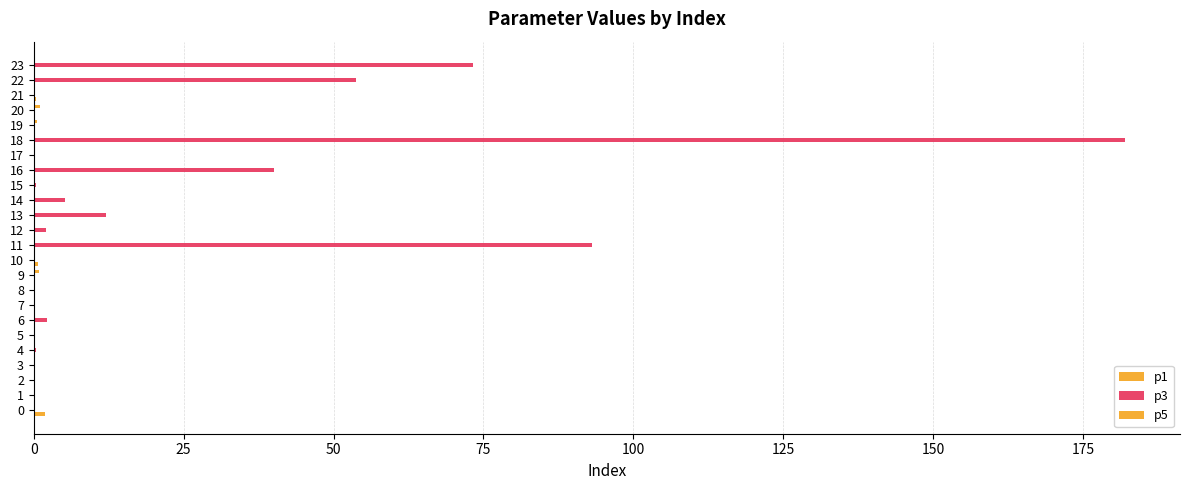

How many distinct data groups are displayed?

3